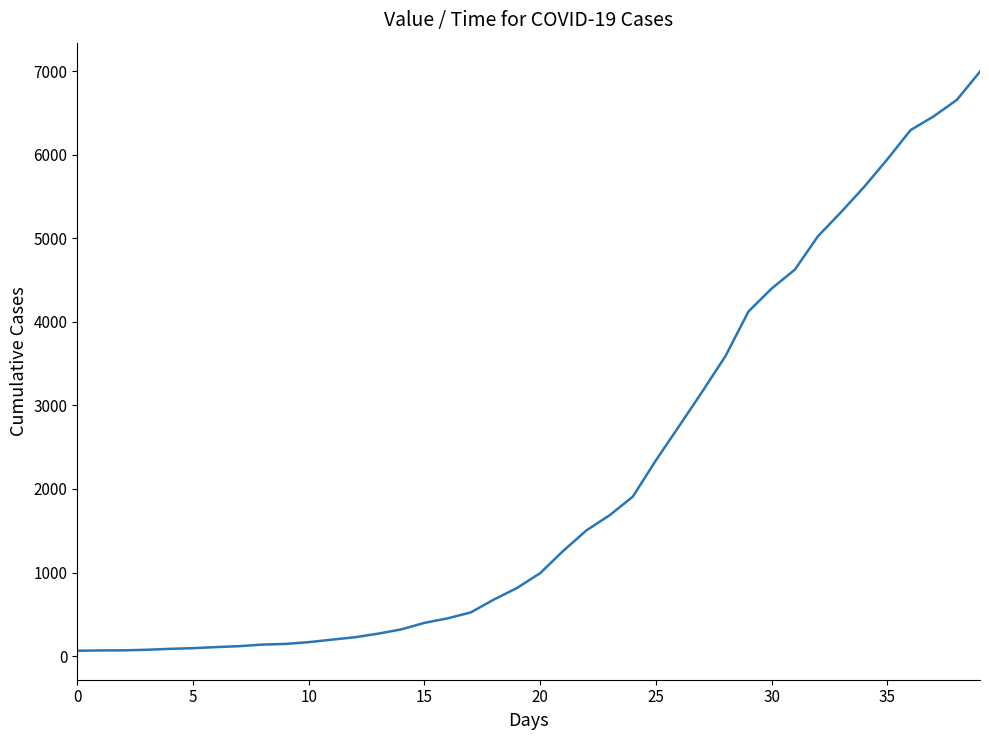

What is the greatest value displayed?

6995